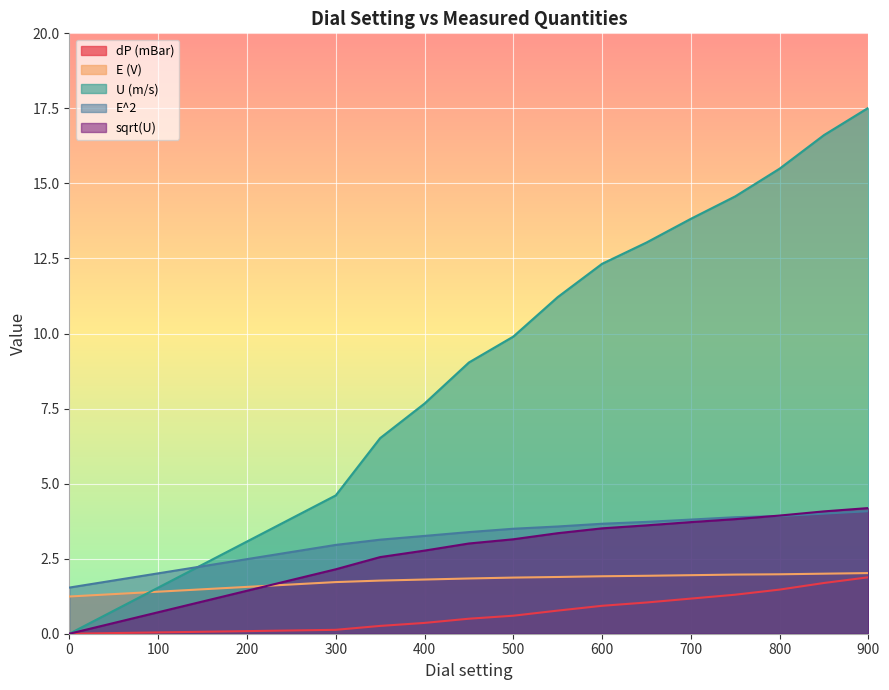

At which category is the sum across all series the highest?

900